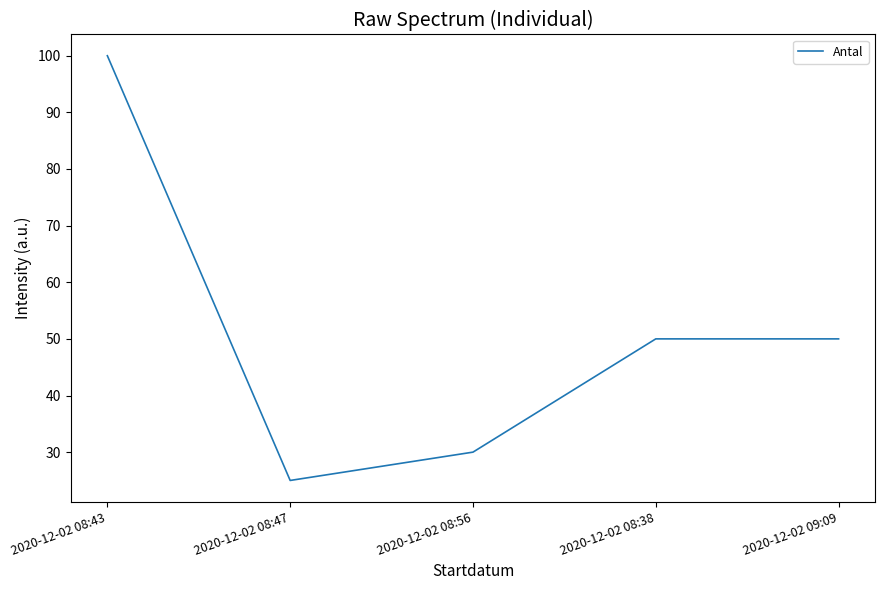

The value at 2020-12-02 08:56 is 19. True or false?

False